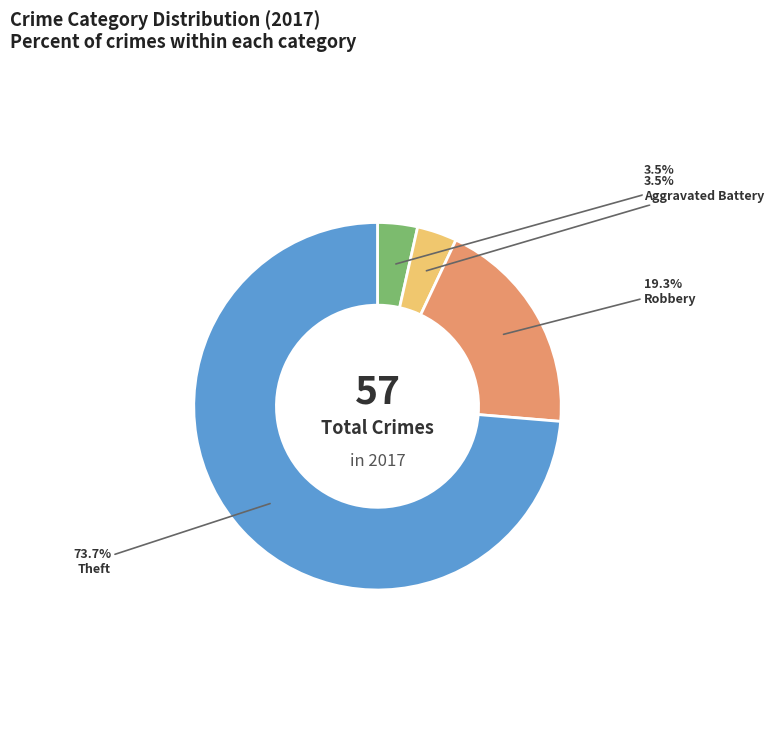

Count the number of slices in the pie.

4